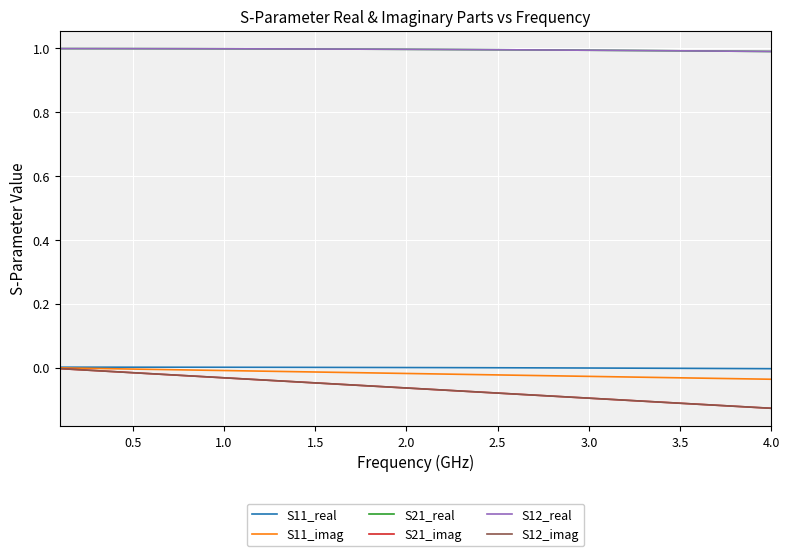

True or false: S12_real and S21_imag intersect in this chart.

False